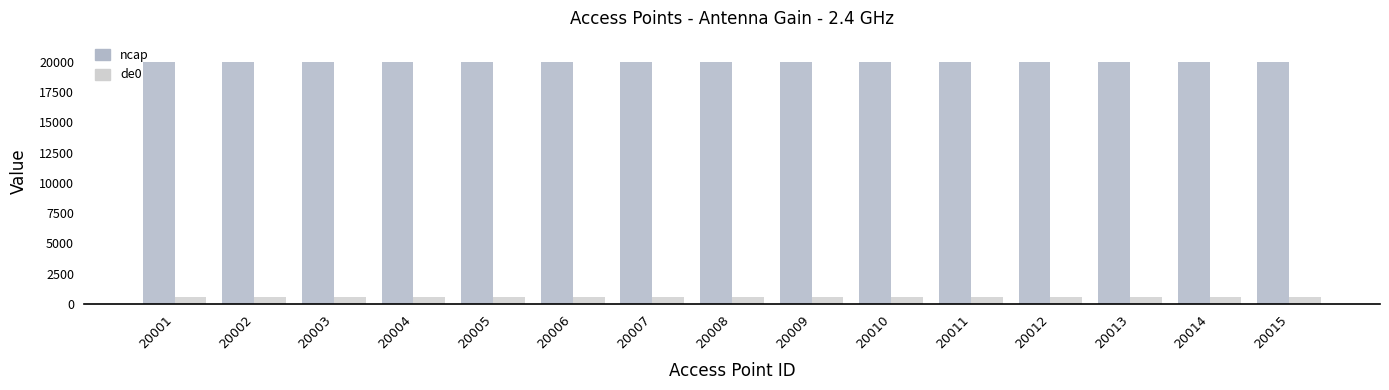

Is it true that de0 equals 586 at 20002?

True